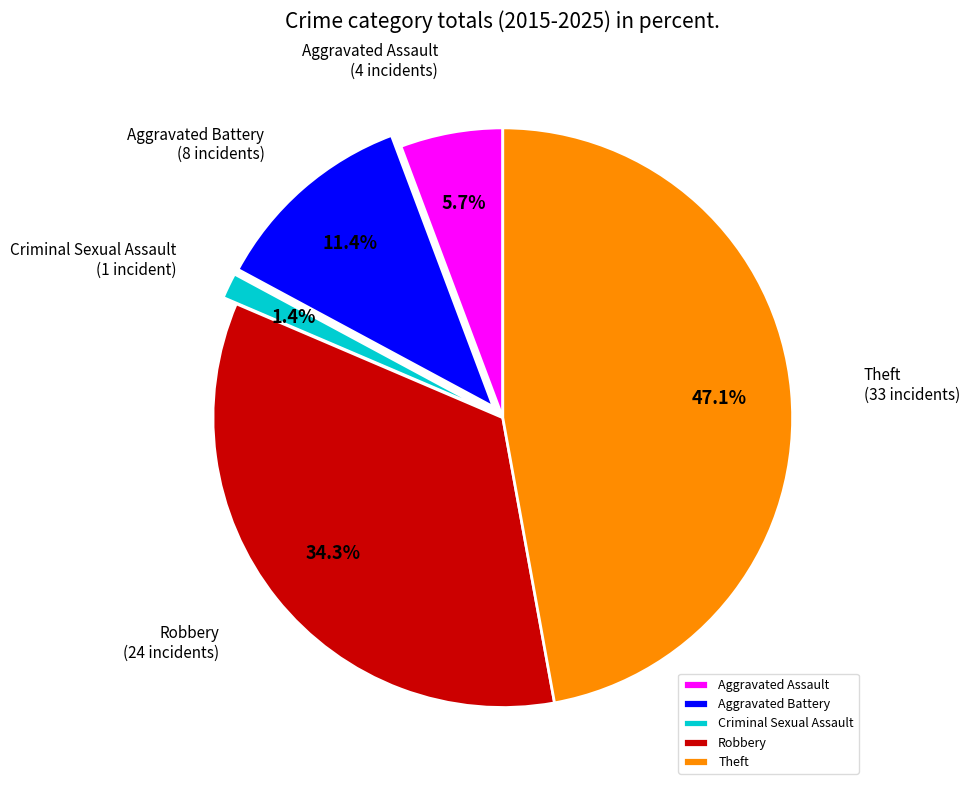

Is it true that Aggravated Assault is 11% of the pie?

False